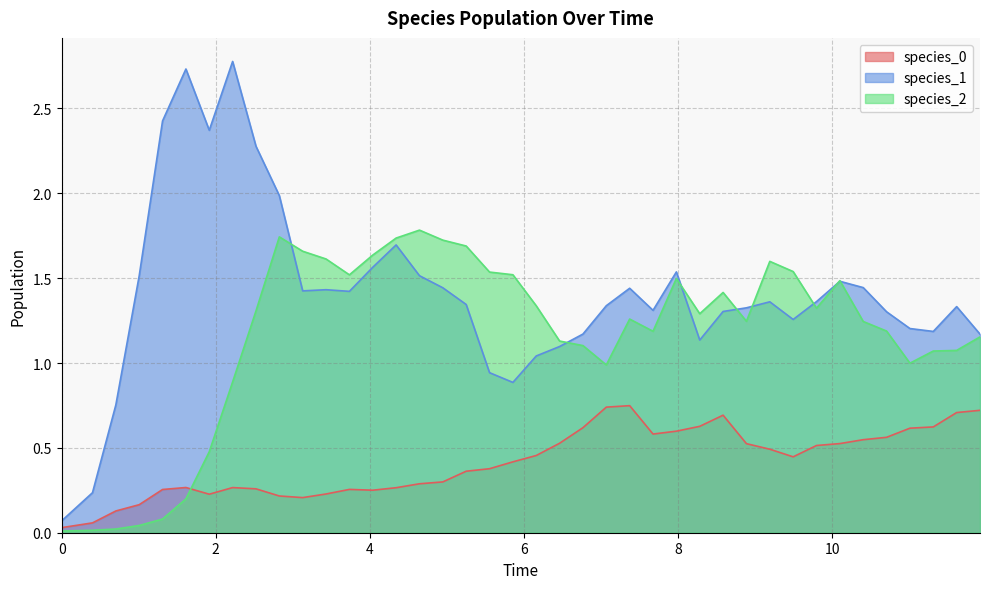

What is the maximum value for species_2?

1.8